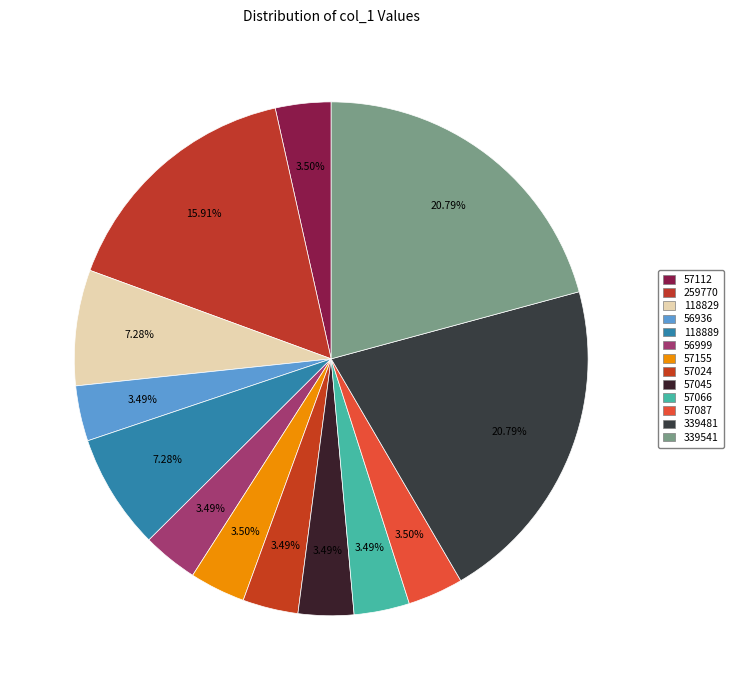

Between 57087 and 56999, which is larger?

57087